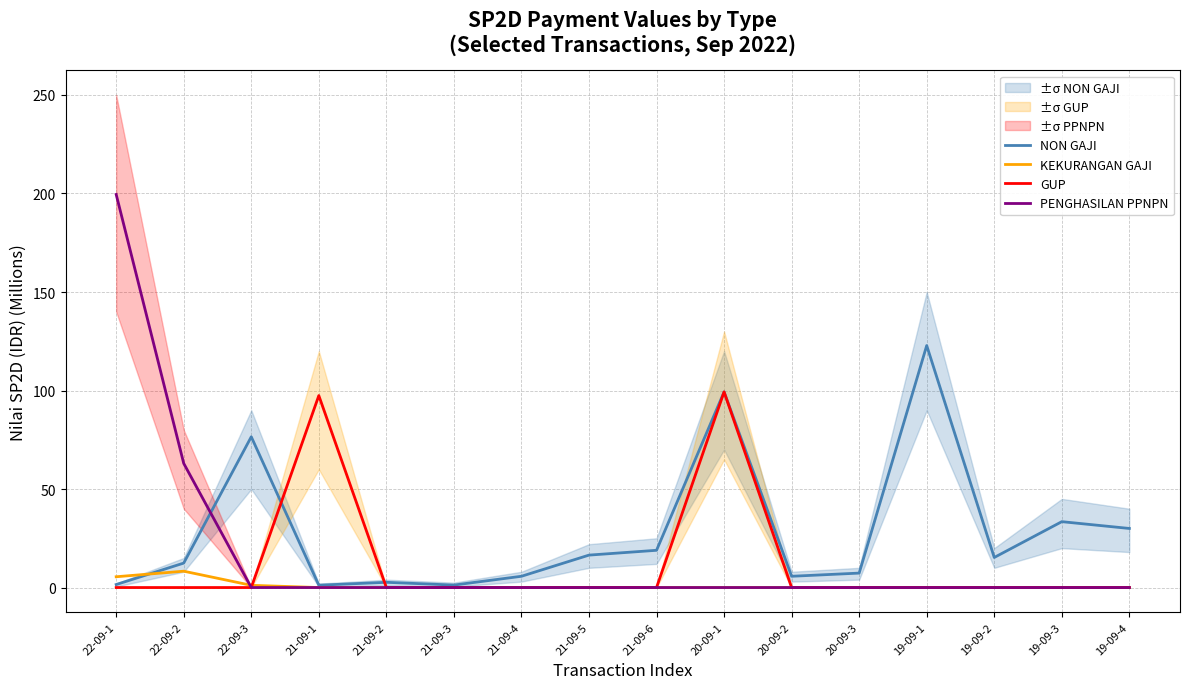

The PENGHASILAN PPNPN series shows 94.3 at 21-09-2. True or false?

False